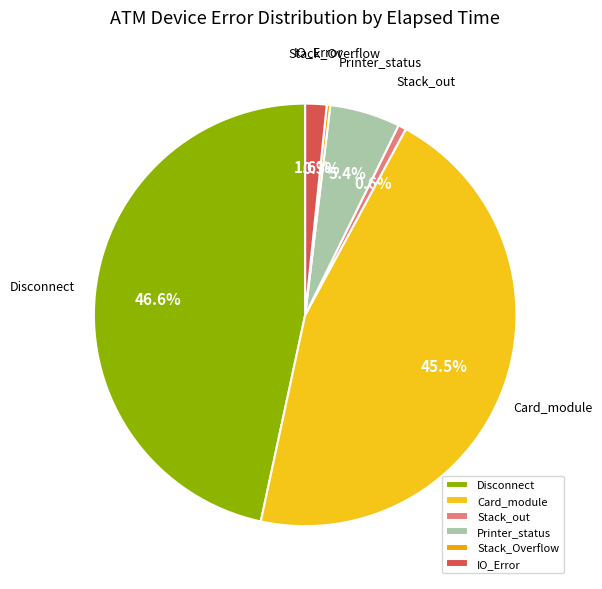

Which category has the biggest portion of the pie?

Disconnect